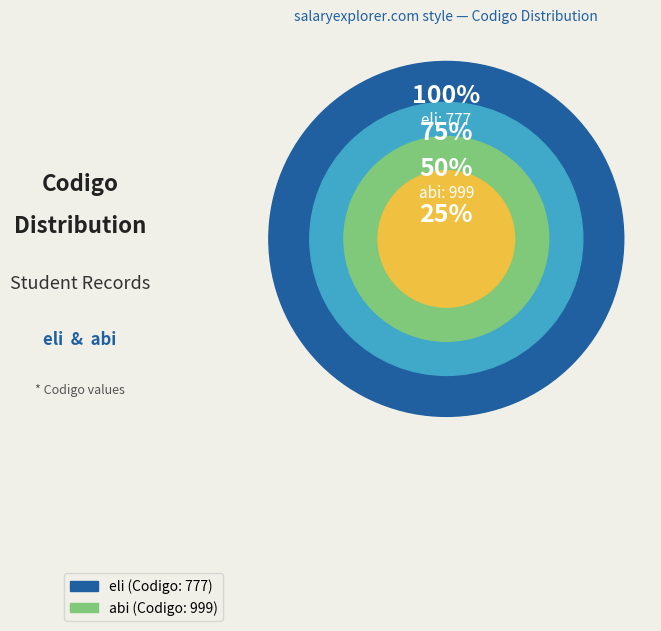

Which has a higher value, abi or eli?

abi